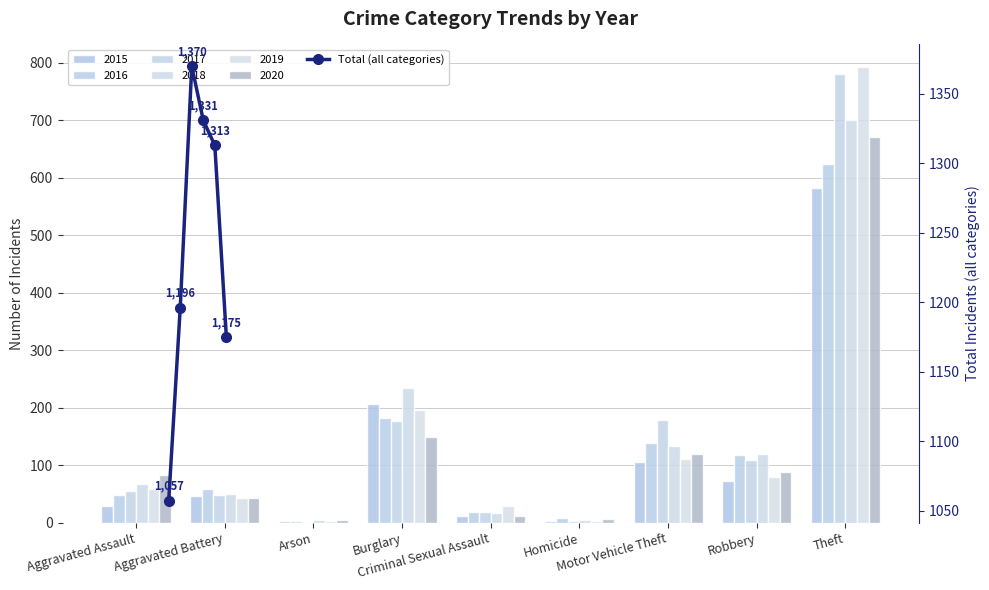

What is the average value?

1240